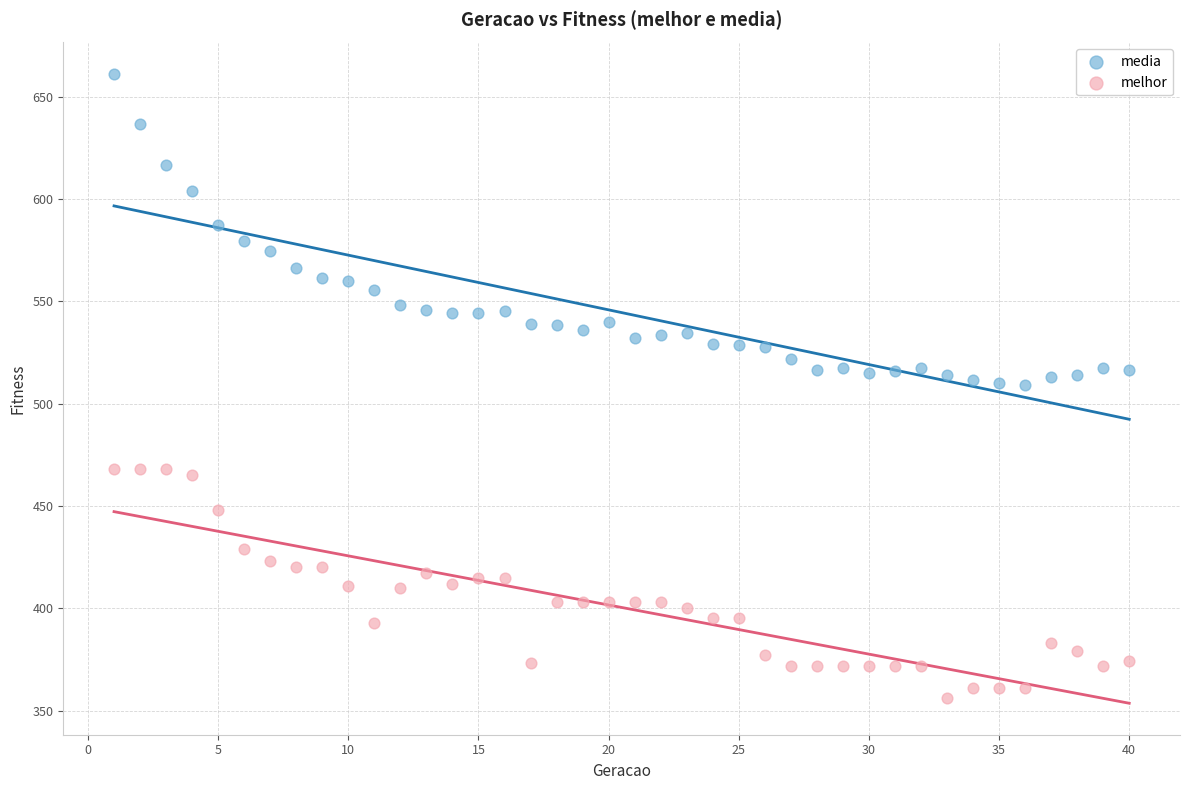

Which series has the widest spread of Y values?

media